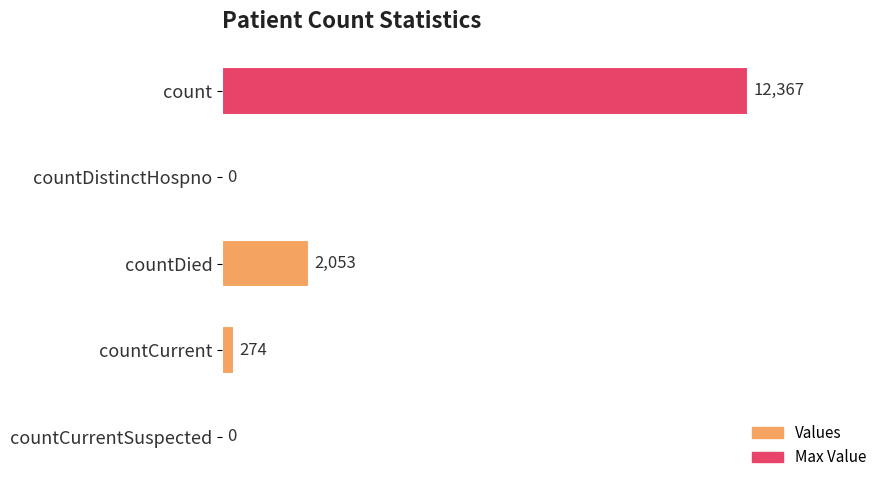

Reading top to bottom, transcribe all the data shown in this chart.

count=12367	countDistinctHospno=0	countDied=2053	countCurrent=274	countCurrentSuspected=0